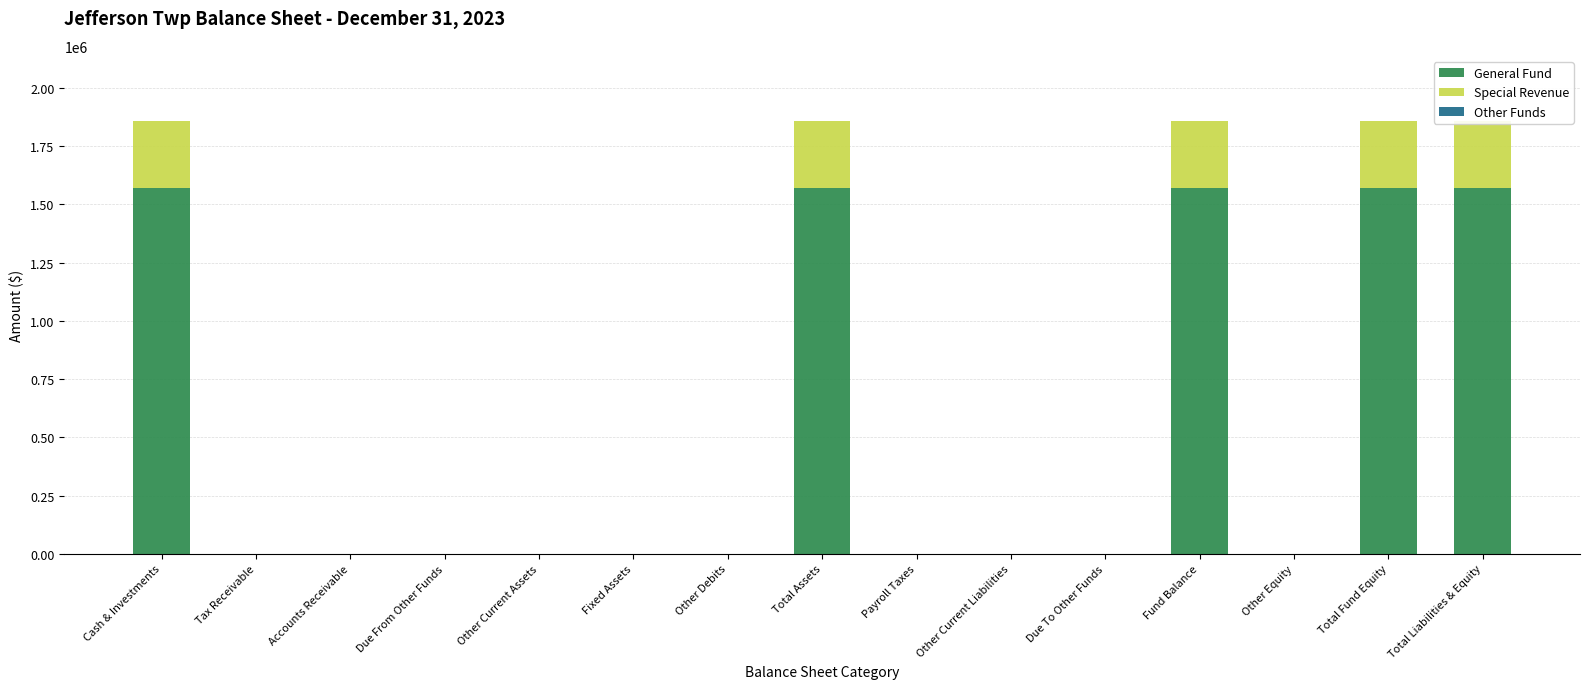

Reading left to right, extract all data points from this chart.

General Fund: 1570747	0	0	0	0	0	0	1570747	0	0	0	1570747	0	1570747	1570747
Special Revenue: 288102	0	0	0	0	0	0	288102	0	0	0	288102	0	288102	288102
Other Funds: 0	0	0	0	0	0	0	0	0	0	0	0	0	0	0